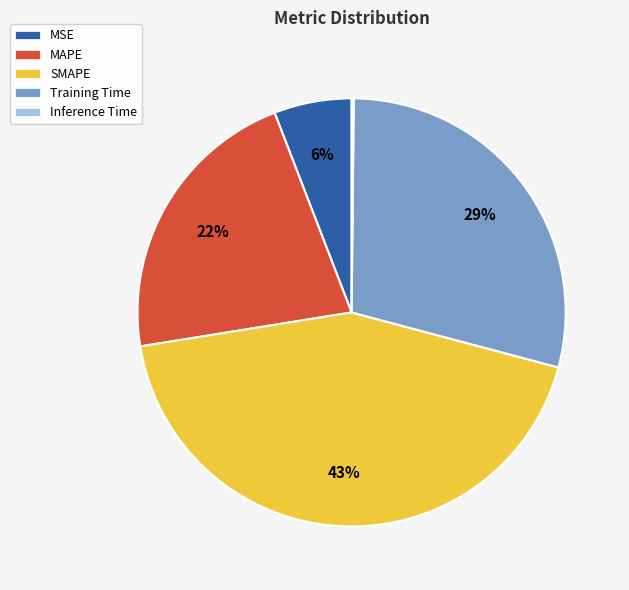

True or false: SMAPE accounts for 43% of the total.

True